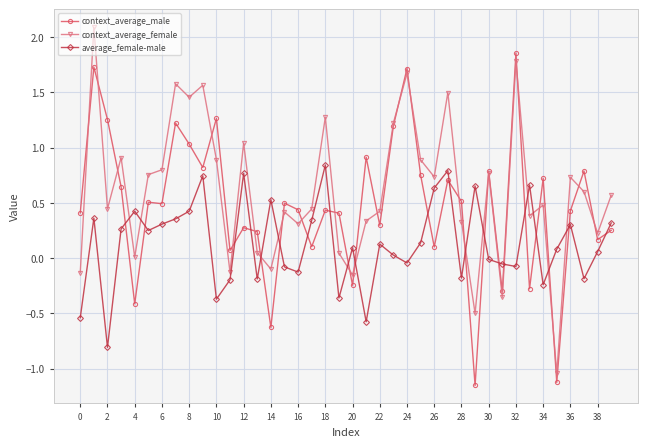

What is the minimum value for average_female-male?

-0.8